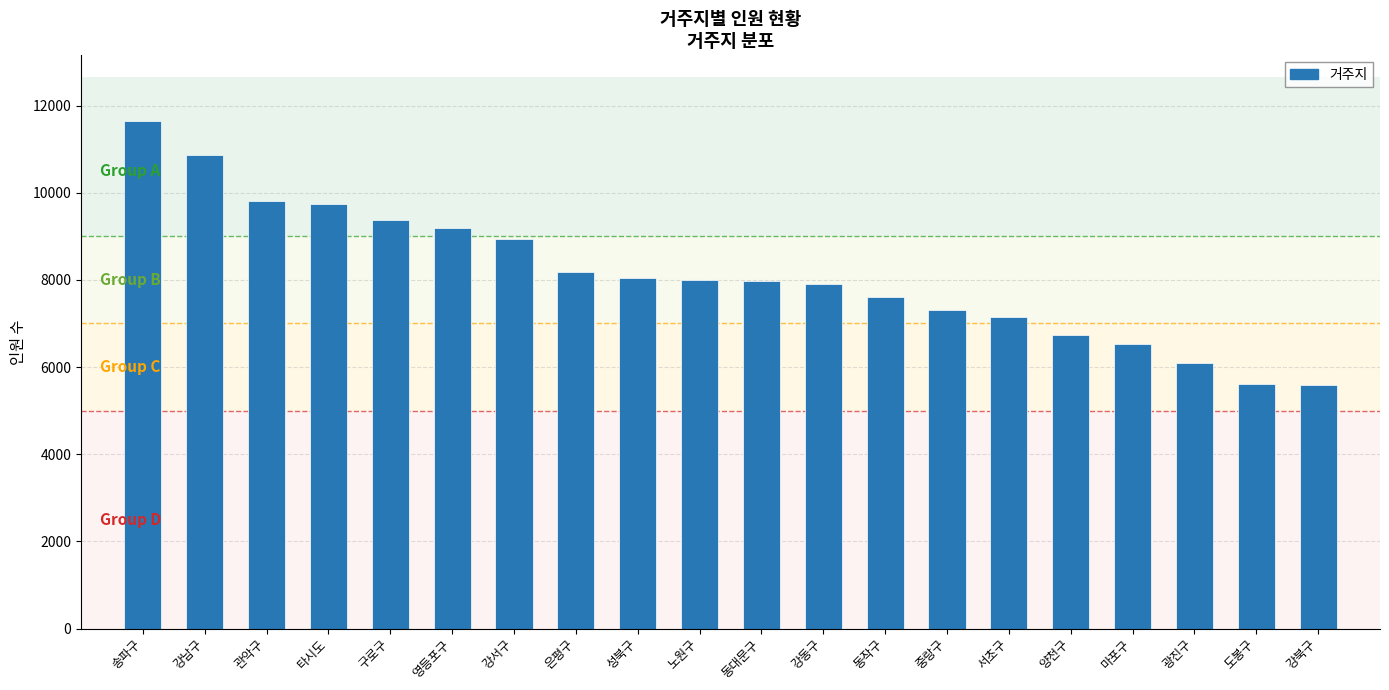

What is the difference between the values at 서초구 and 양천구?

419